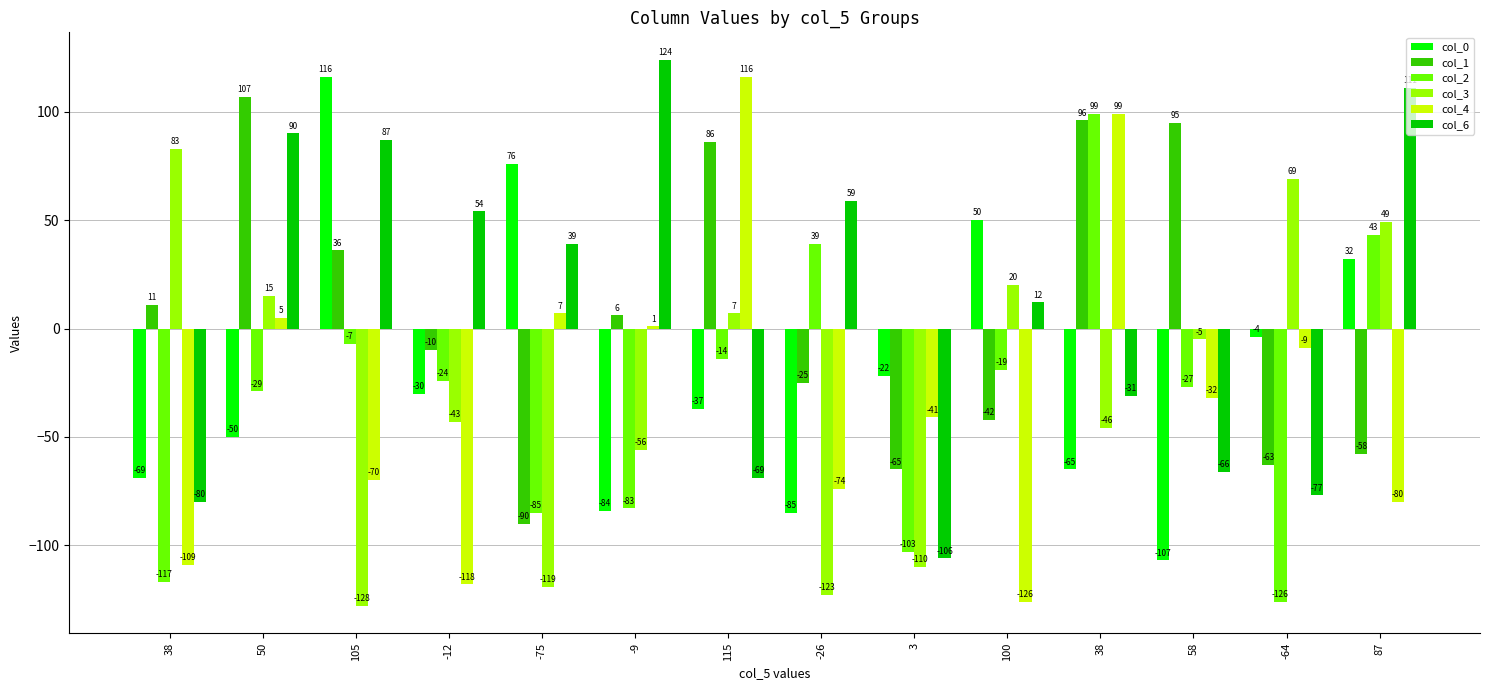

Rank the series by their maximum value, from highest to lowest.

col_6, col_0, col_4, col_1, col_2, col_3